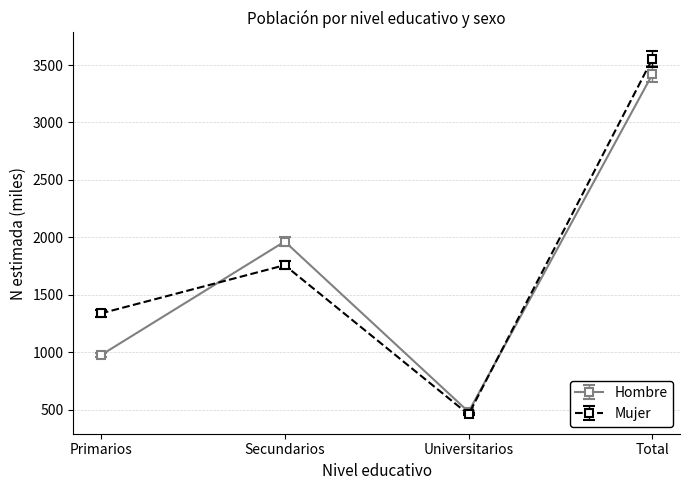

Where is the first local maximum for Mujer?

Secundarios